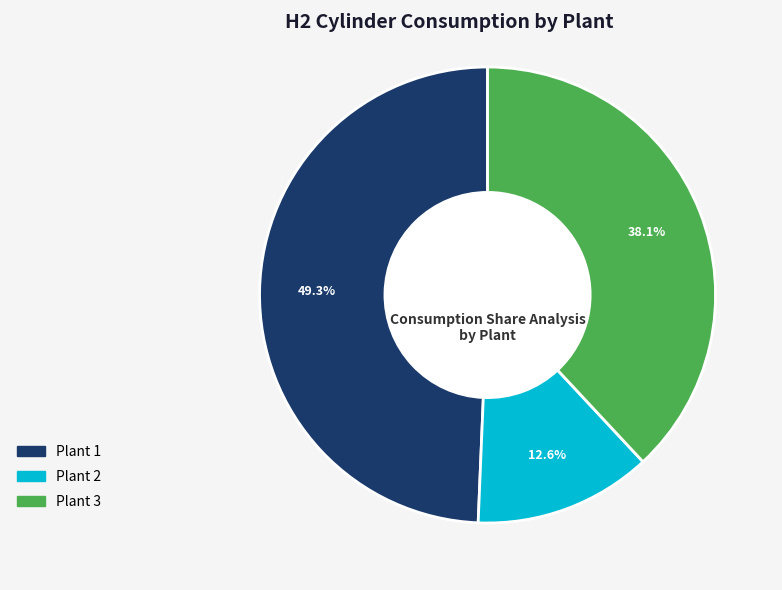

Combined, do Plant 3 and Plant 1 account for over 50%?

Yes